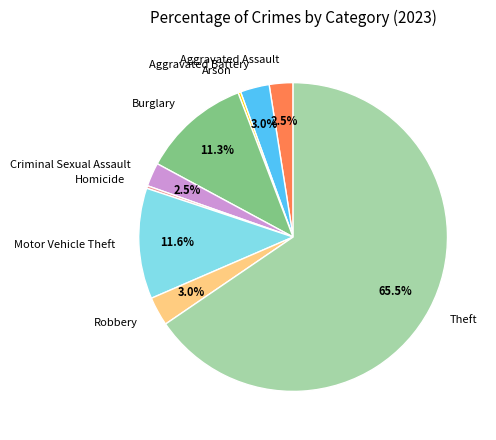

To the nearest percent, what is the average slice percentage?

11%